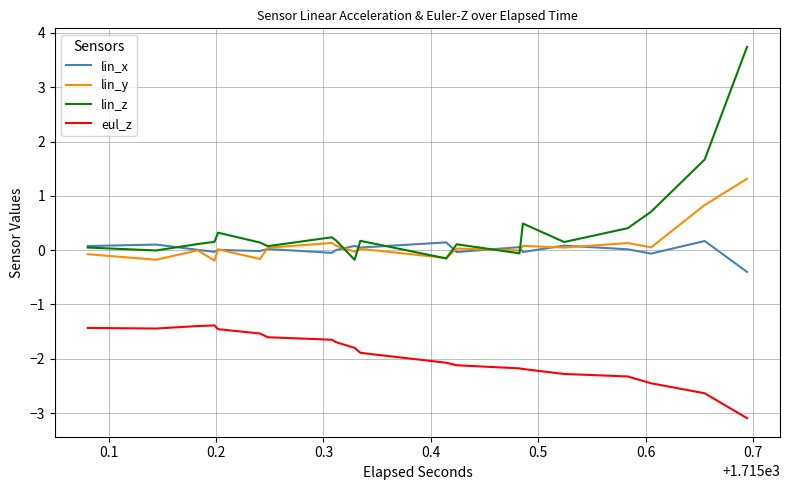

Which series has the widest spread of values?

lin_z